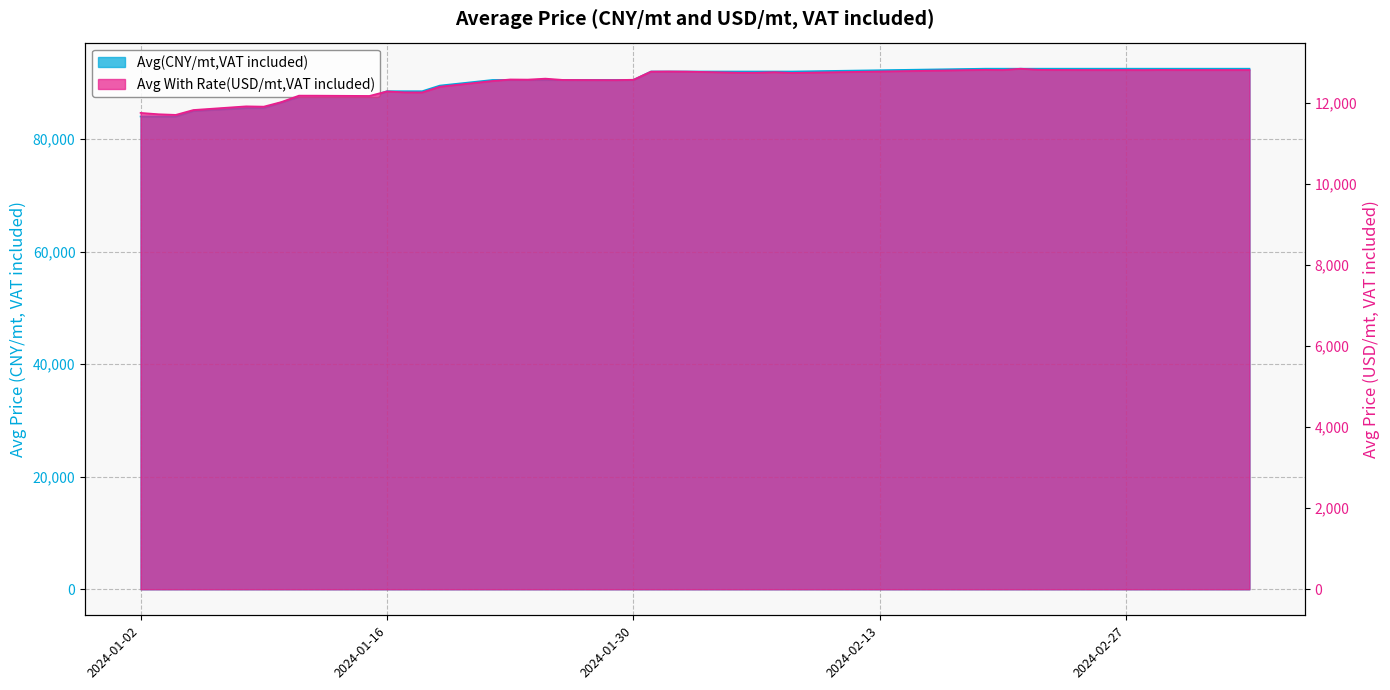

What is the minimum value for Avg With Rate(USD/mt,VAT included)?

11712.2